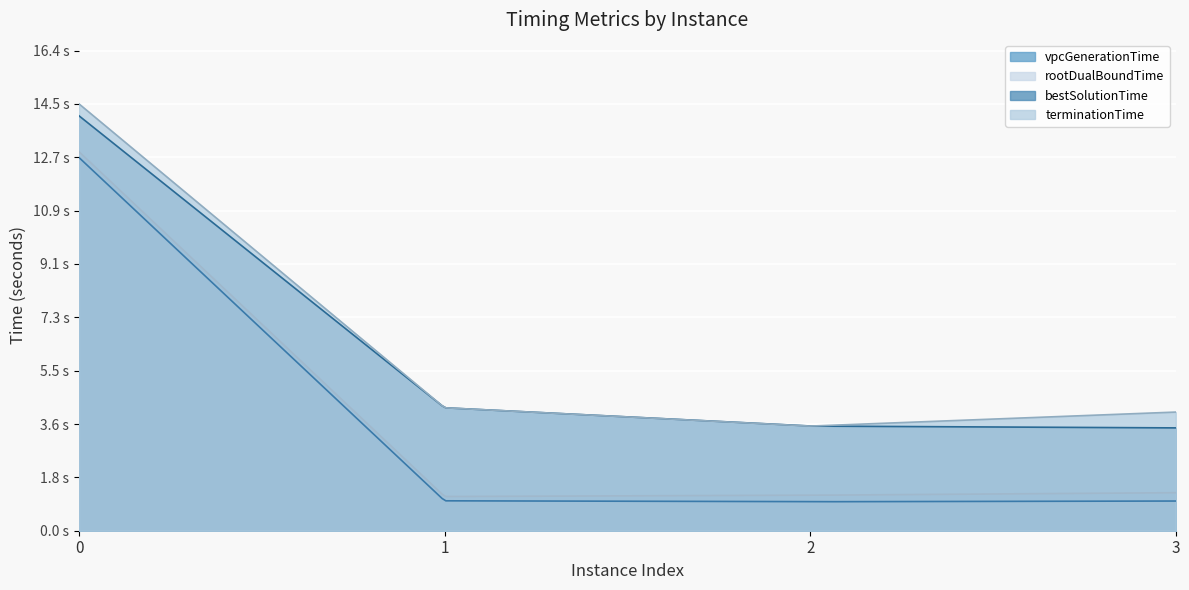

What are all the series names shown in the legend?

vpcGenerationTime, rootDualBoundTime, bestSolutionTime, terminationTime